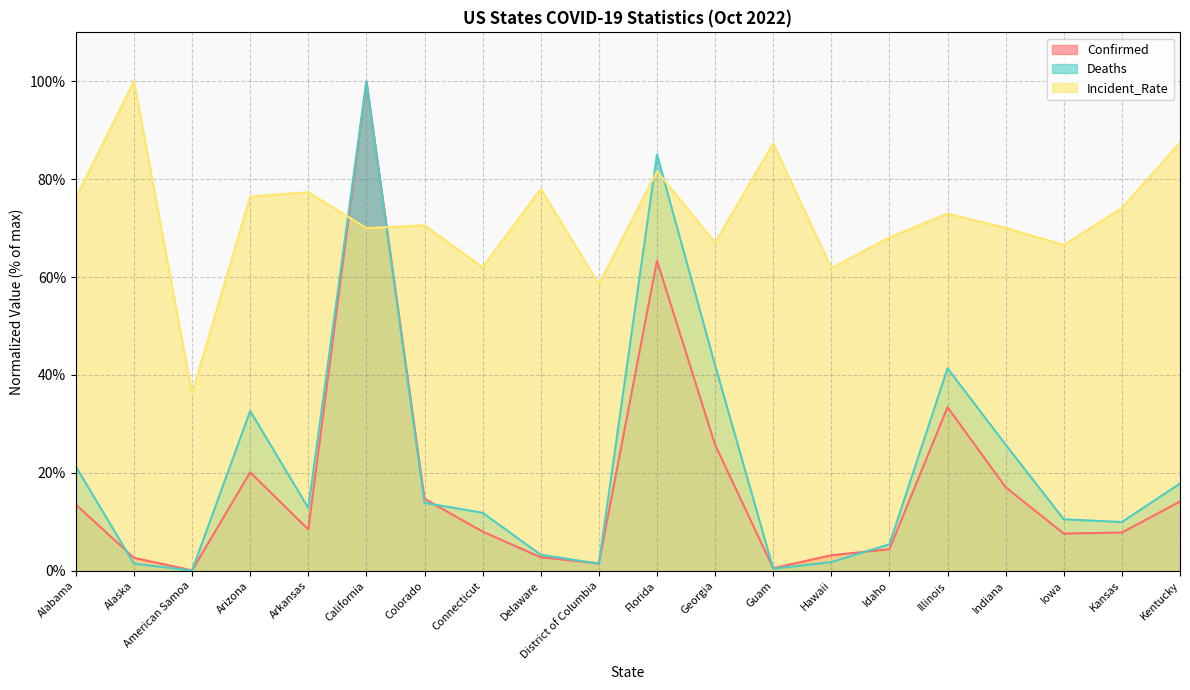

What is the sum of the Confirmed values at Hawaii and Georgia?

28.9